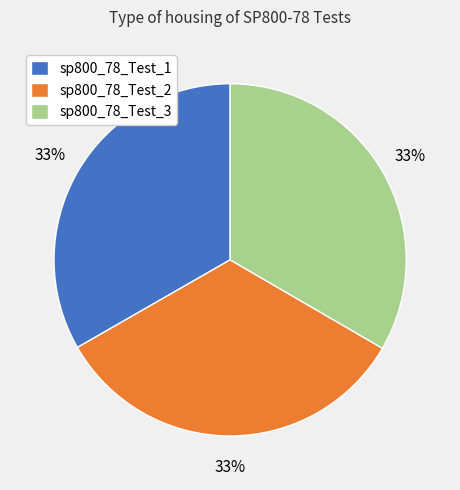

Do sp800_78_Test_3 and sp800_78_Test_1 together represent more than half of the pie?

Yes